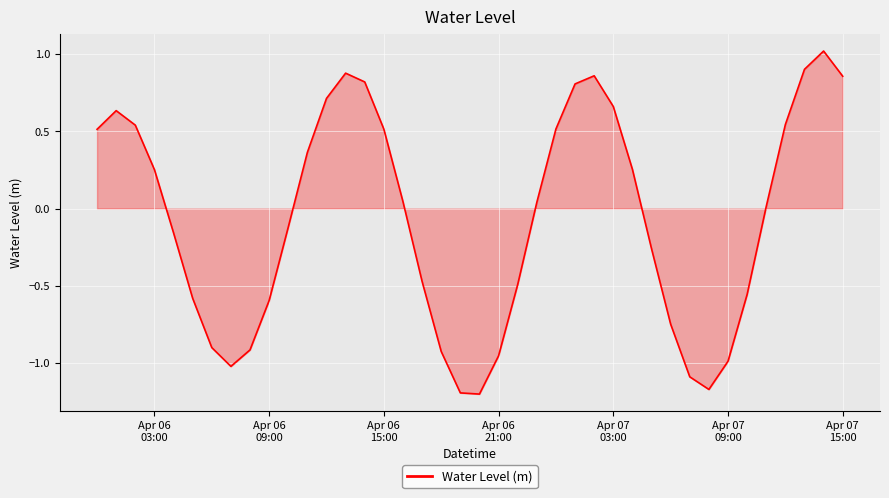

What is the greatest value displayed?

1.0